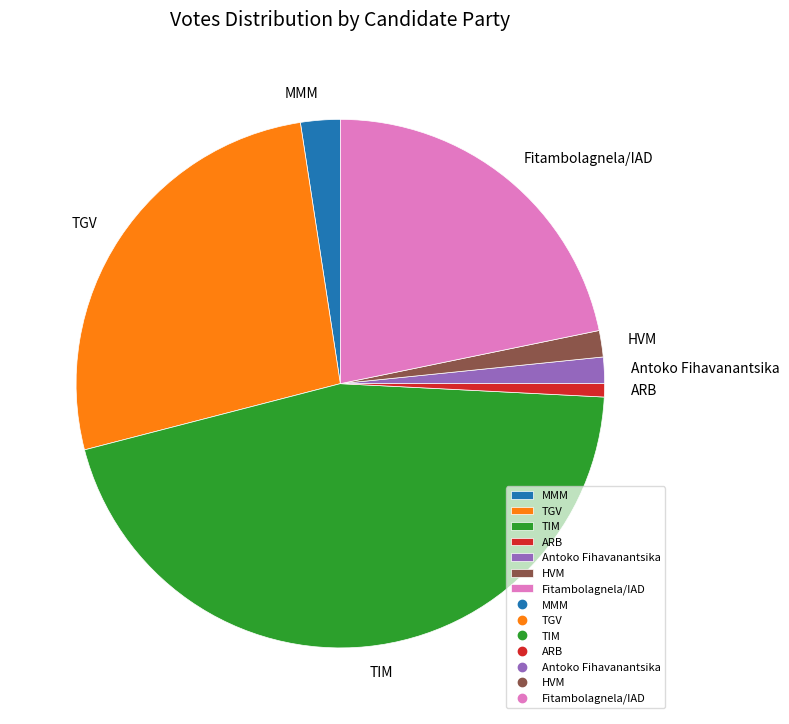

Does HVM account for over 50% of the chart?

No